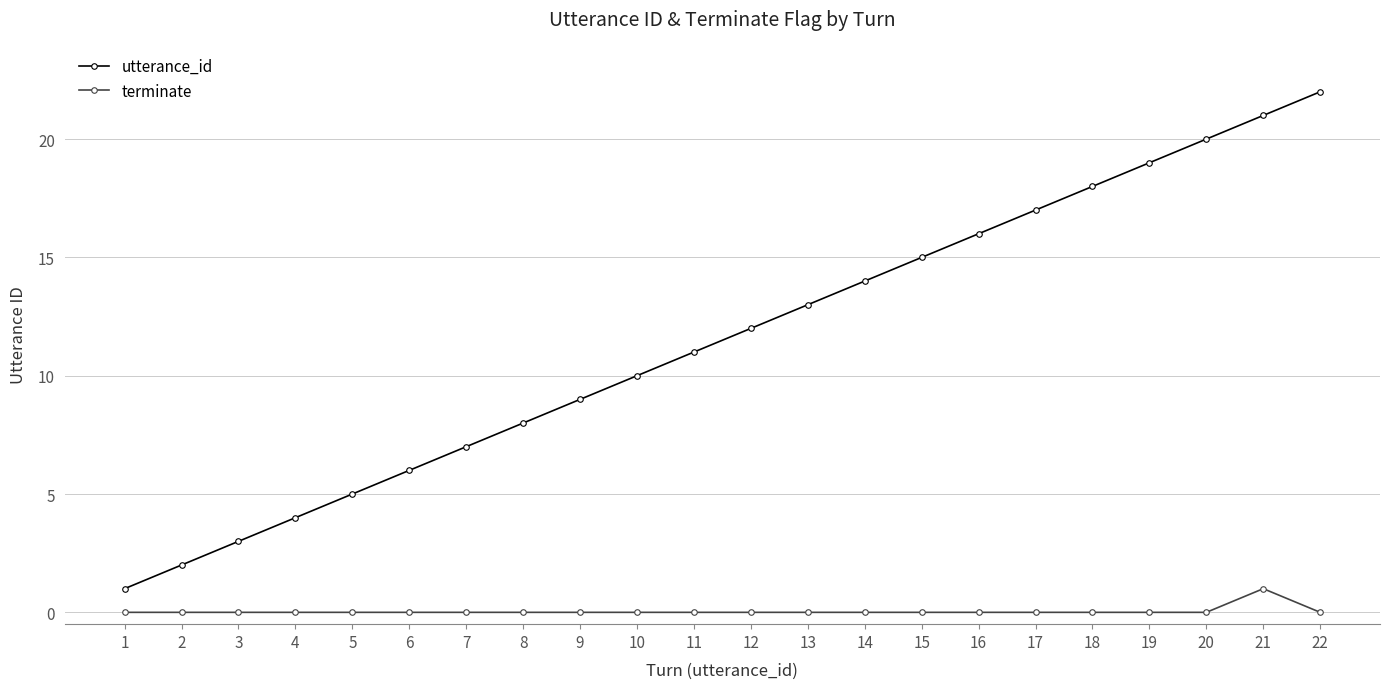

Which series has the largest total across all categories?

utterance_id